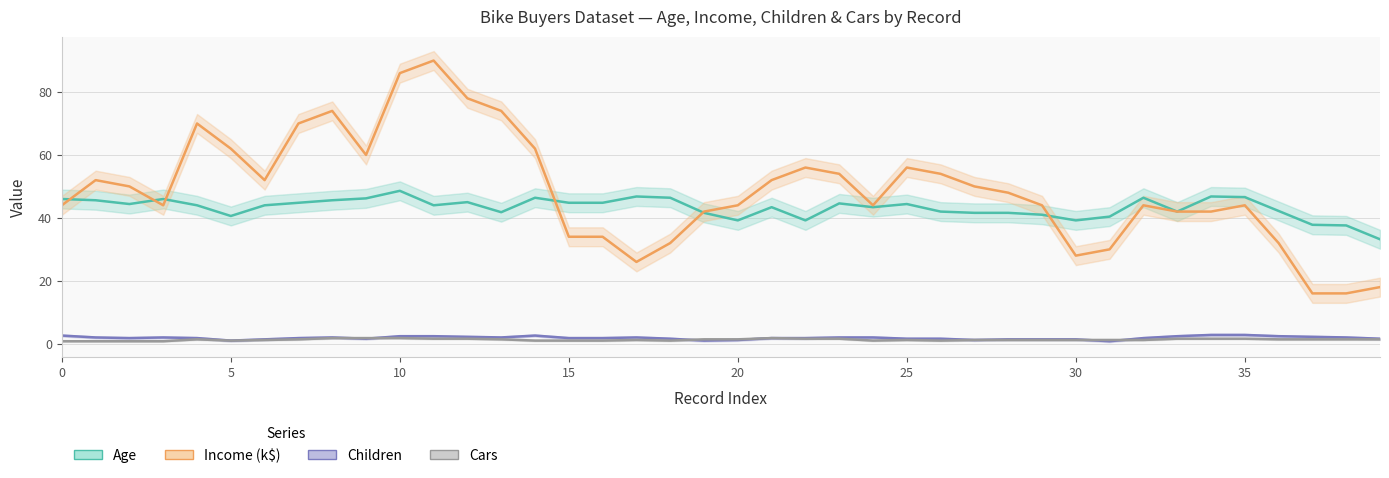

Which series has the largest range (max minus min)?

Income (k$)